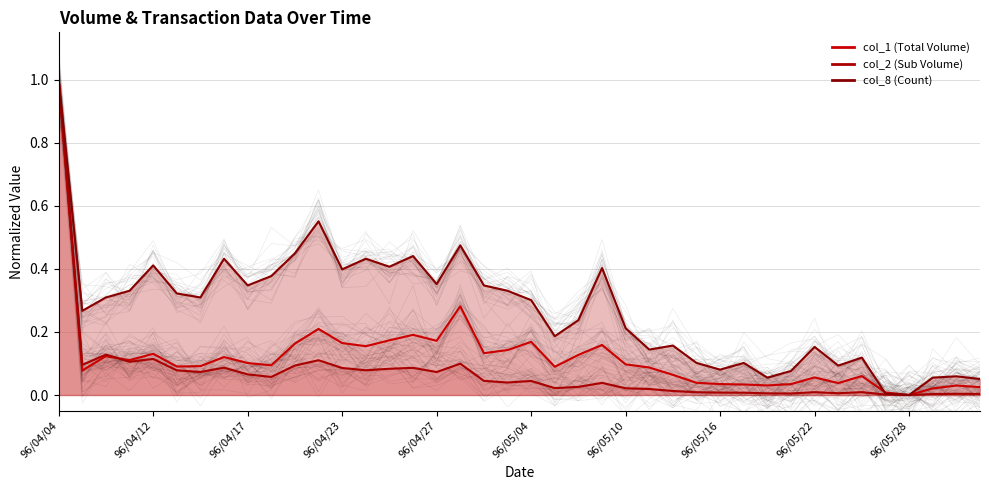

Is the value of col_8 at 96/05/25 greater than the value of col_2 at 96/05/23?

No